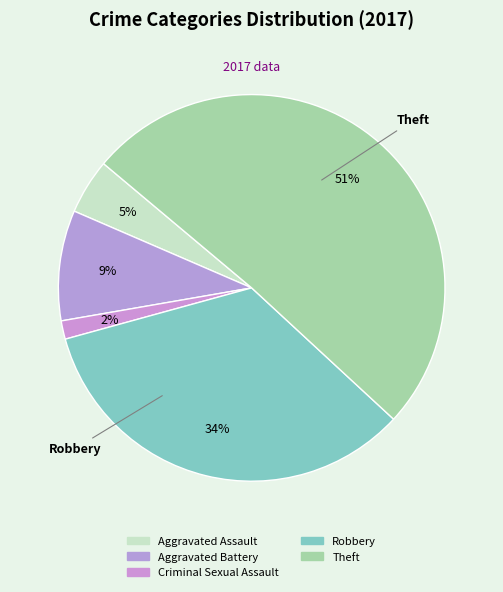

Rank the categories by value from lowest to highest.

Criminal Sexual Assault, Aggravated Assault, Aggravated Battery, Robbery, Theft